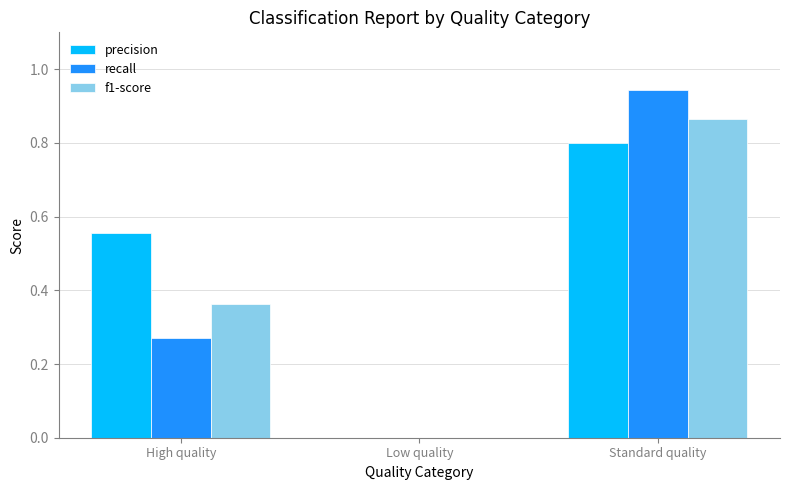

At which label does f1-score reach its peak?

Standard quality